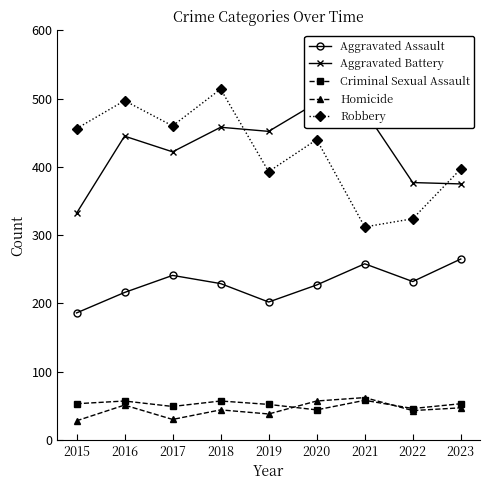

What are all the series names shown in the legend?

Aggravated Assault, Aggravated Battery, Criminal Sexual Assault, Homicide, Robbery